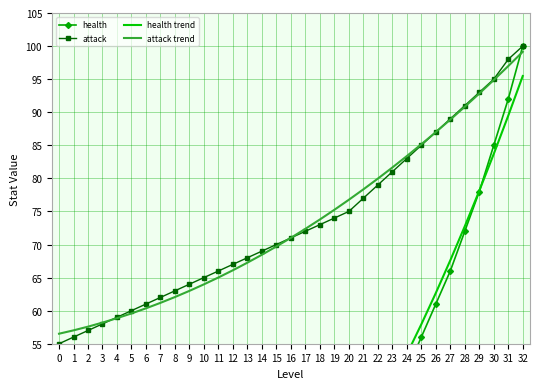

Rank the series by their maximum value, from lowest to highest.

health trend, attack trend, health, attack